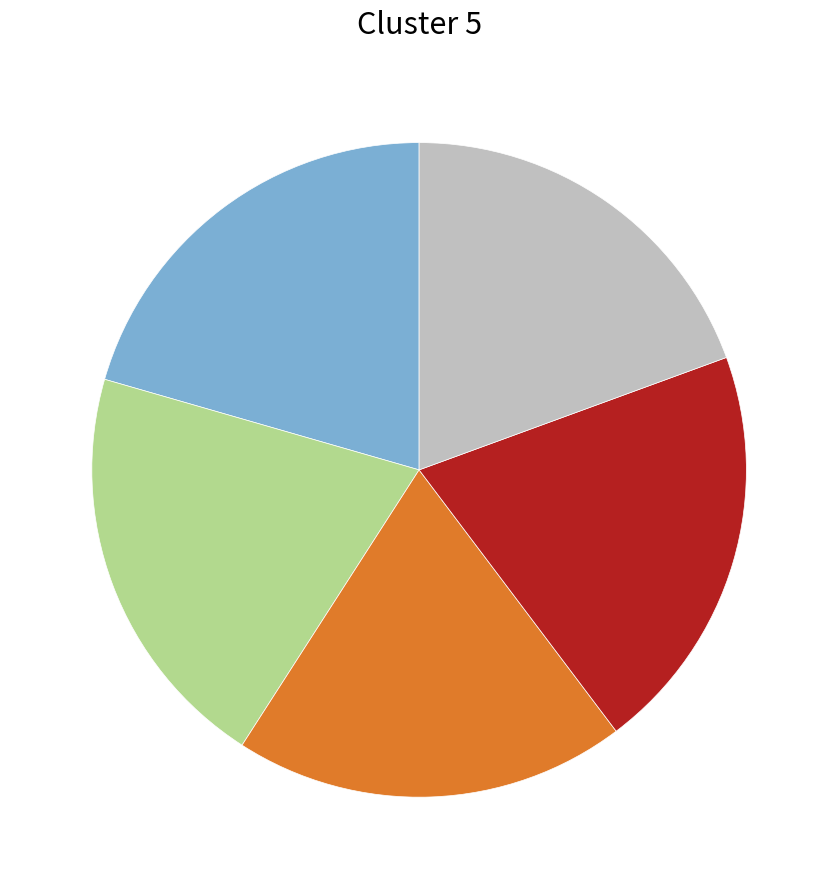

Is there any slice that represents more than half of the pie?

No